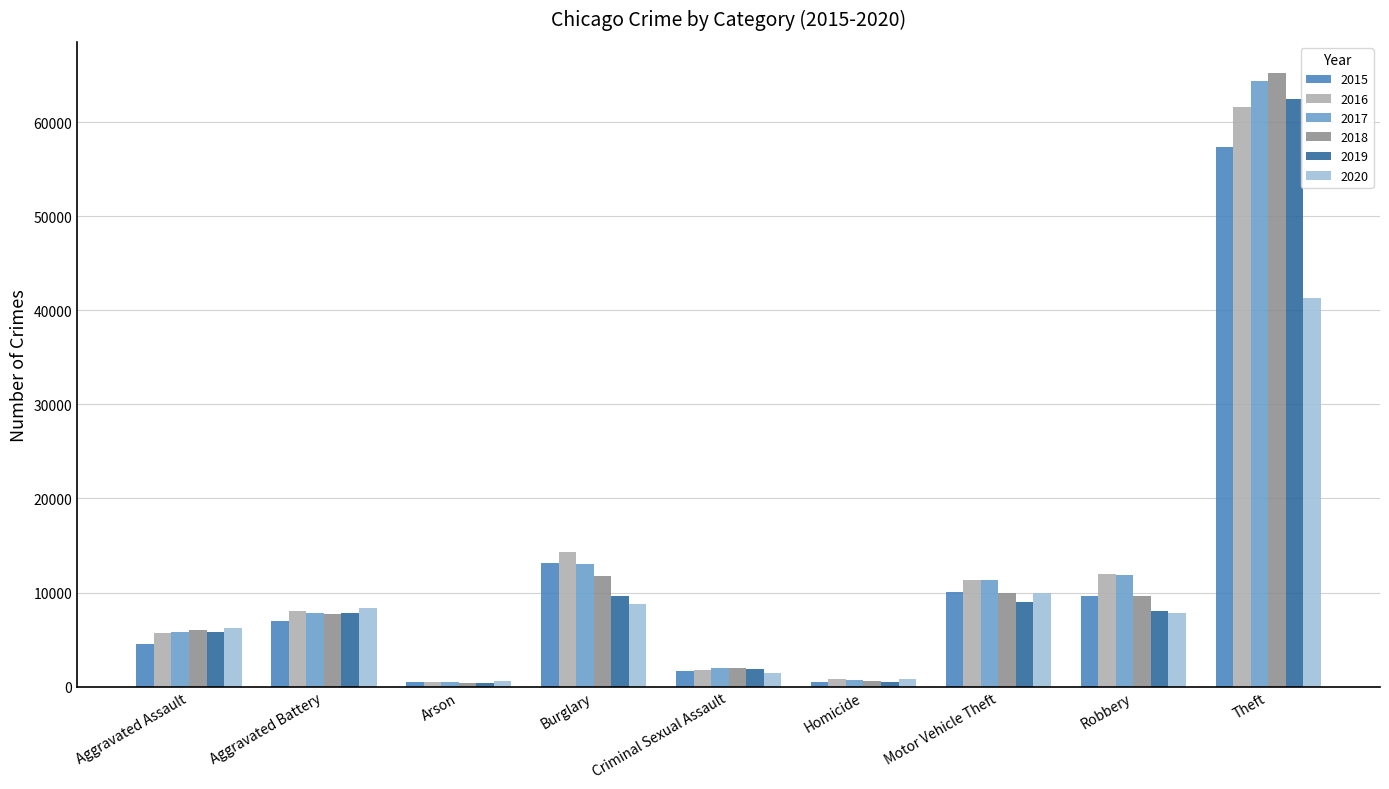

What are all the series names shown in the legend?

2015, 2016, 2017, 2018, 2019, 2020